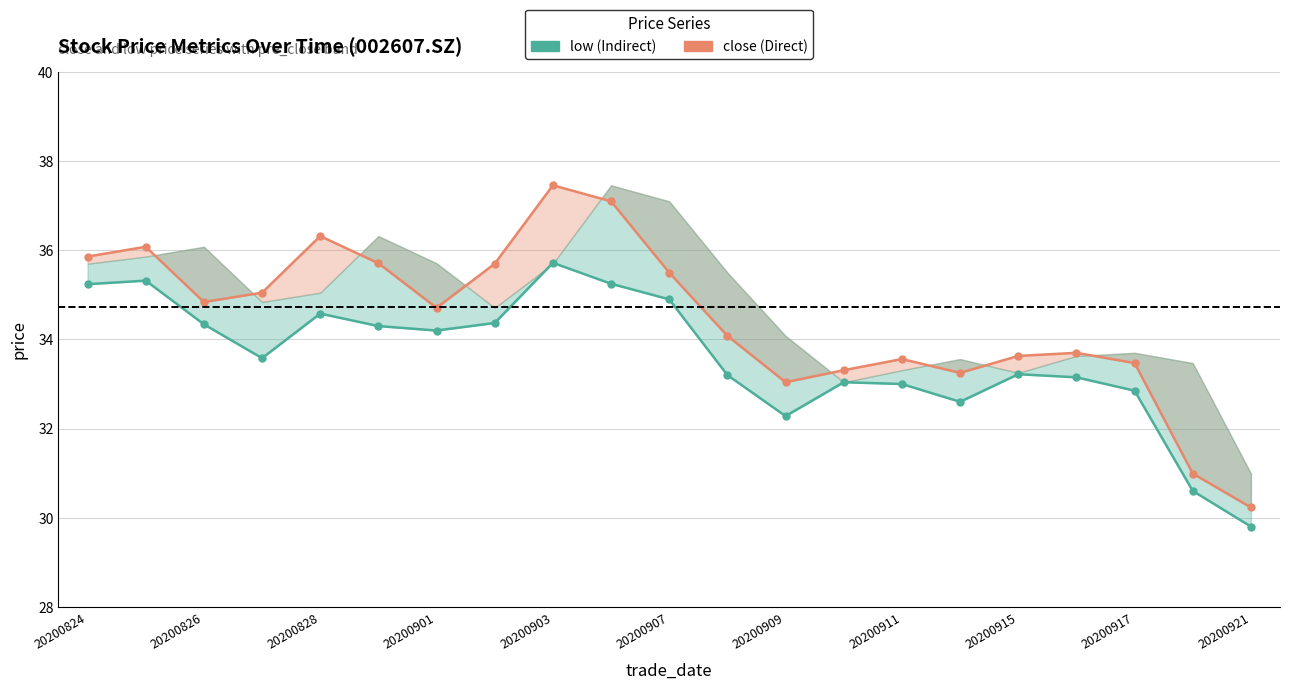

What is the total value across all series at 20200909?

65.3